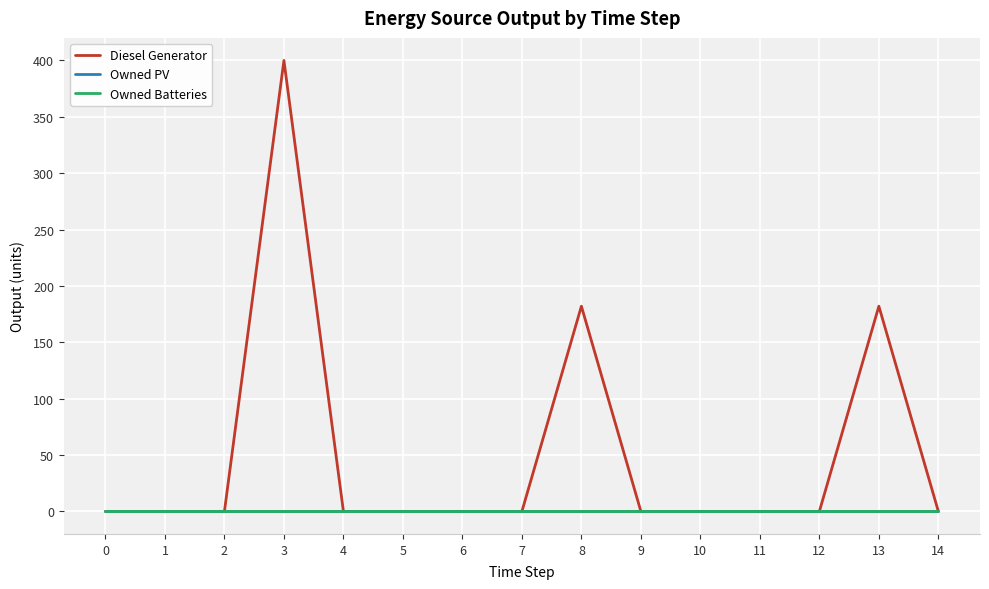

True or false: Owned Batteries has more than 2 interior local peaks.

False